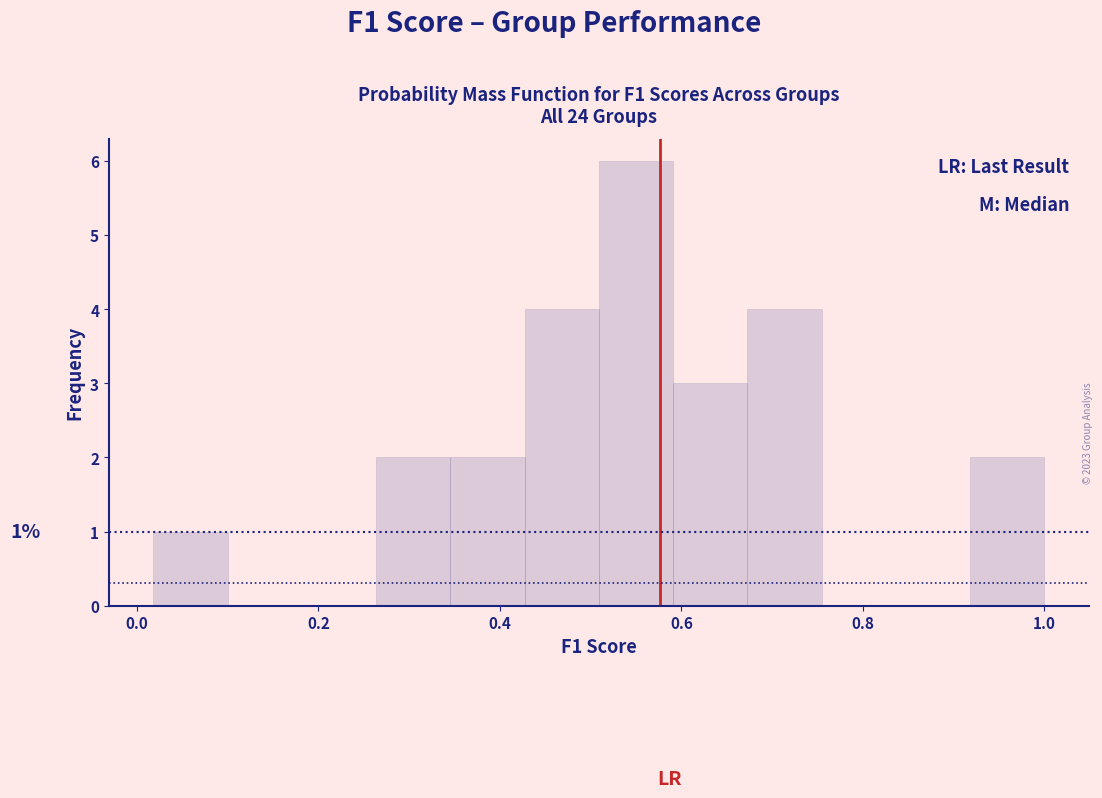

Over which range of the x-axis is the bar tallest?

0.50 to 0.60